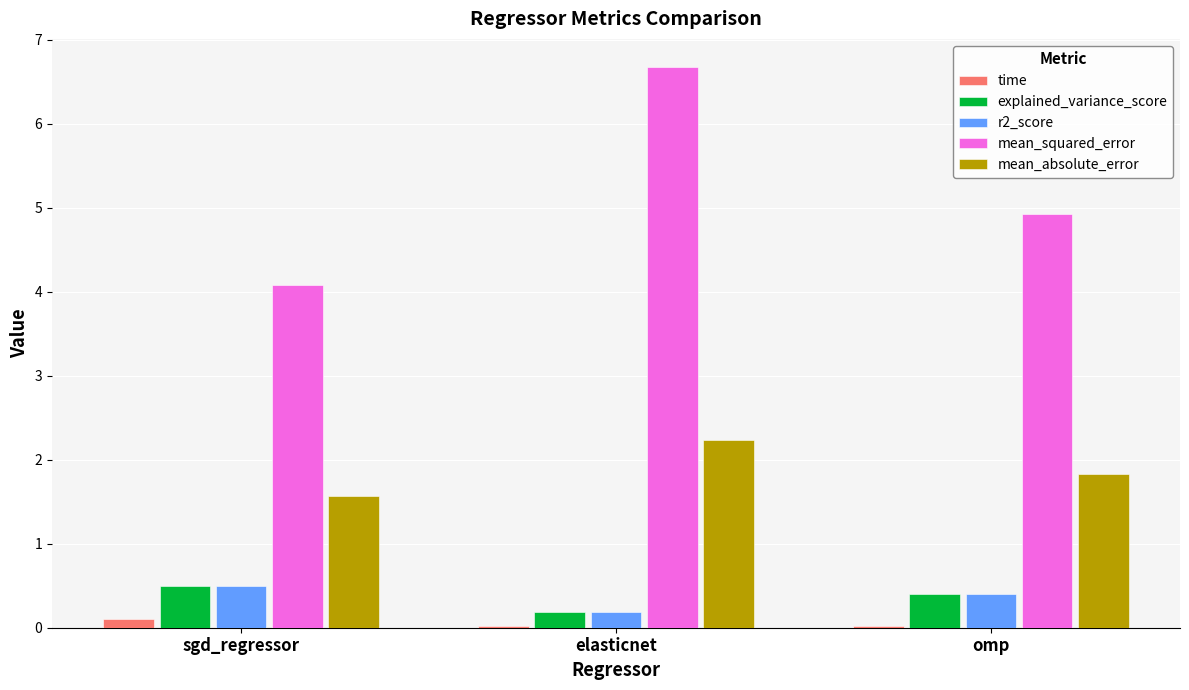

Which series changed the most between elasticnet and omp?

mean_squared_error